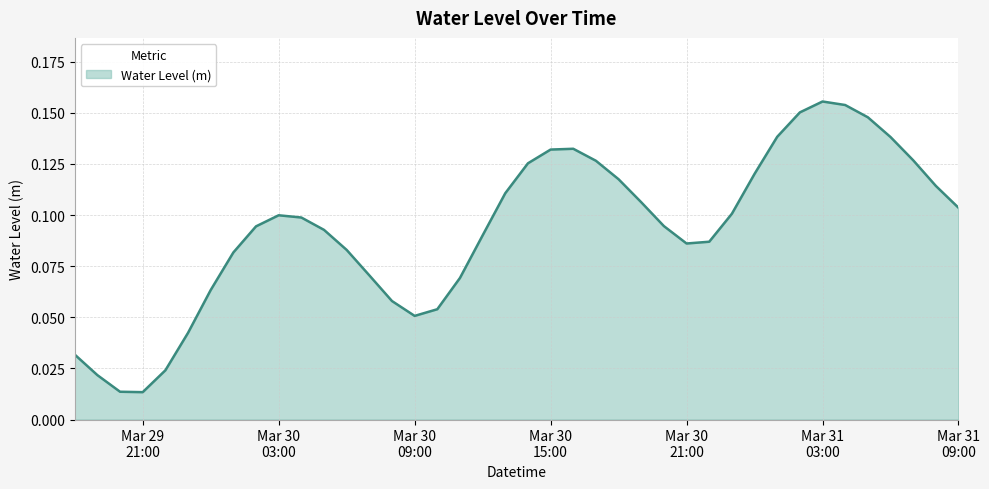

Is this an area chart (filled region under the line)?

Yes